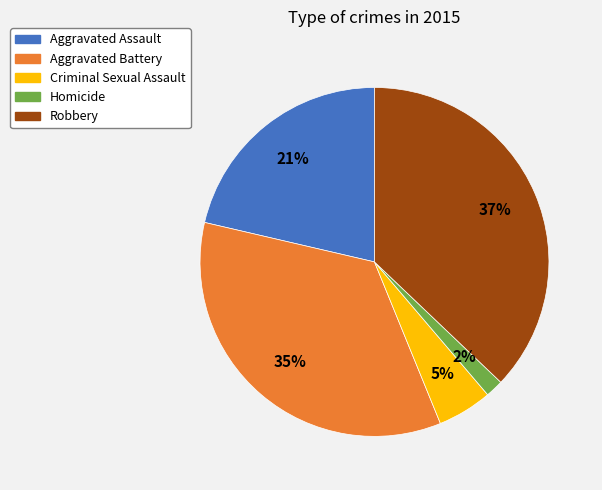

Approximately how many times larger is the value at Aggravated Battery compared to Robbery?

0.9